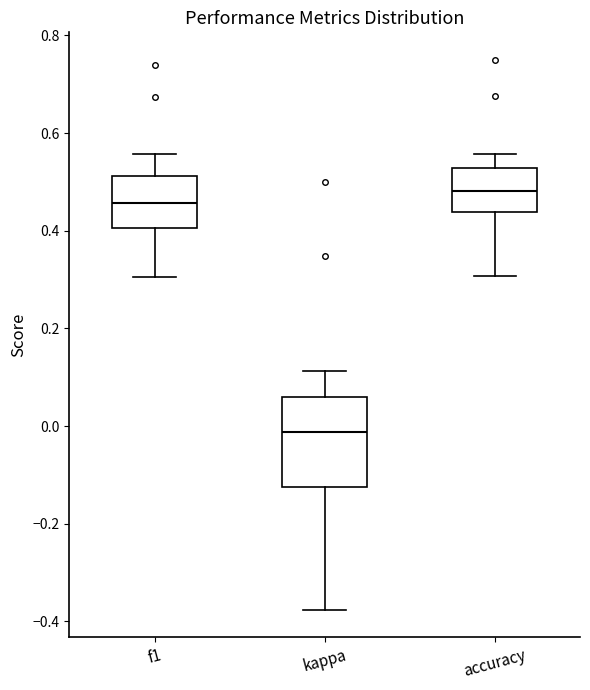

Reading left to right, read every box against the y-axis: the position of its median line, the range the box covers, and the ends of its whiskers. The values are not printed on the chart, so give them approximately, as read against the axis.

f1: median 0.46, box 0.40 to 0.52, whiskers 0.30 to 0.56
kappa: median -0.02, box -0.12 to 0.06, whiskers -0.38 to 0.12
accuracy: median 0.48, box 0.44 to 0.52, whiskers 0.30 to 0.56